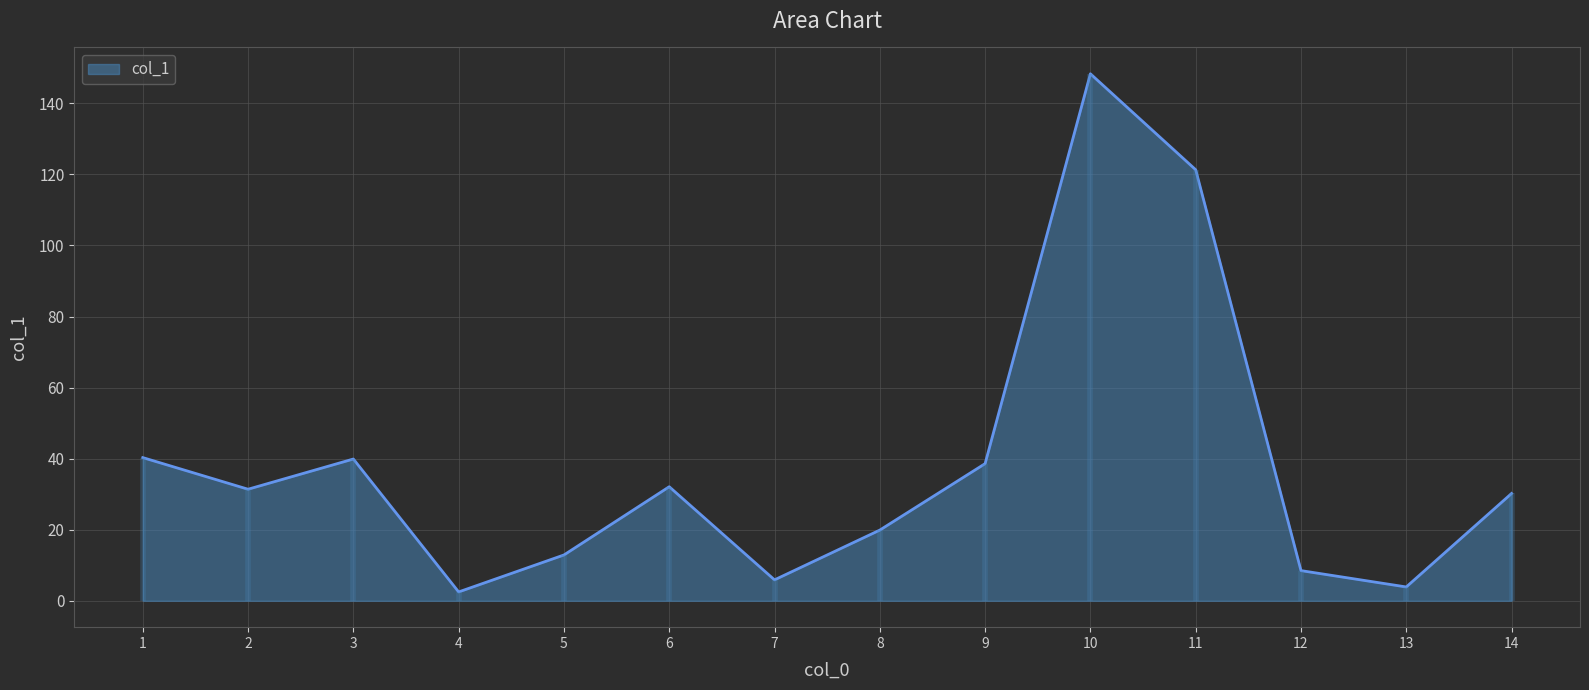

Rank the categories by value from highest to lowest.

10, 11, 1, 3, 9, 6, 2, 14, 8, 5, 12, 7, 13, 4